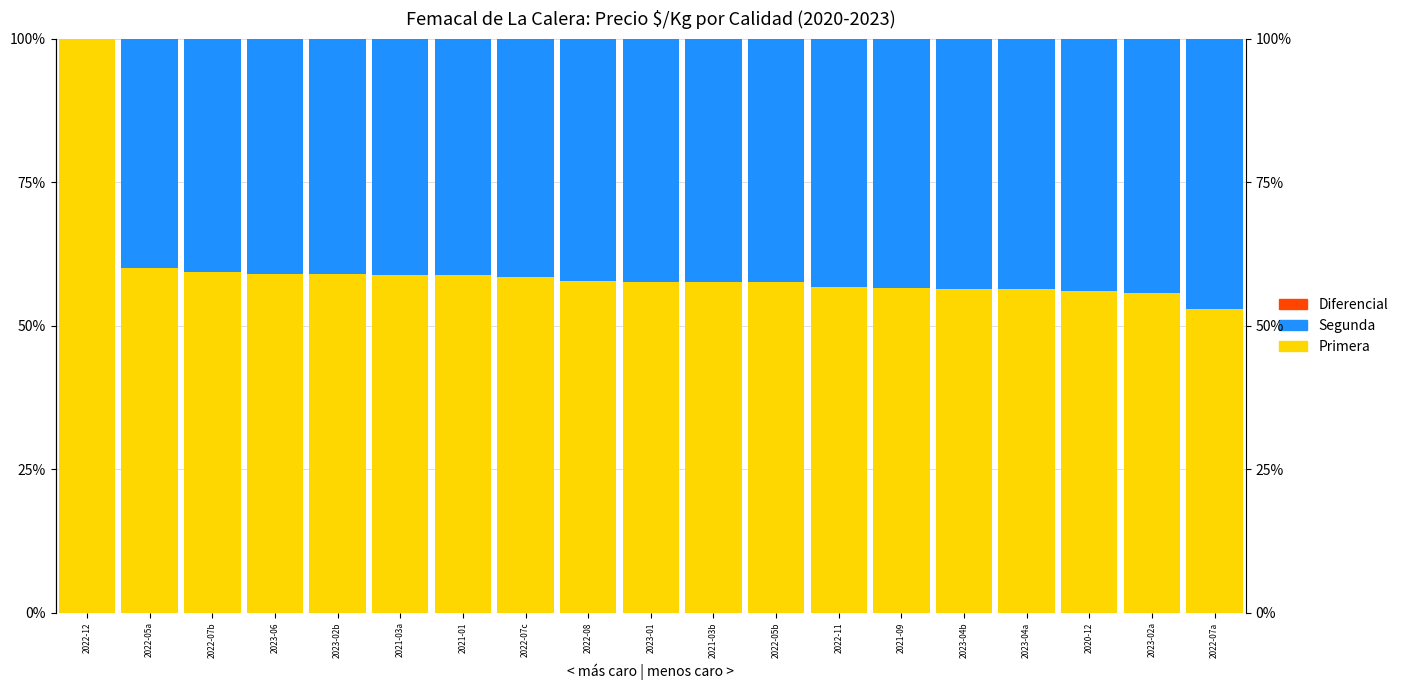

At which category does the chart reach its minimum across all series?

2022-12